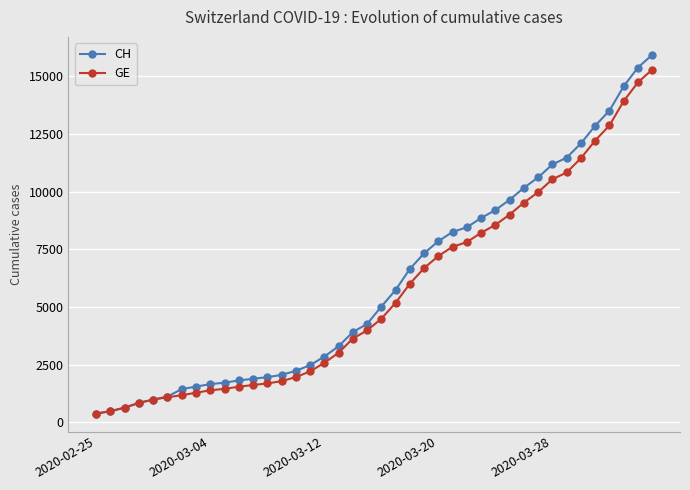

Is this an area chart (filled region under the line)?

No